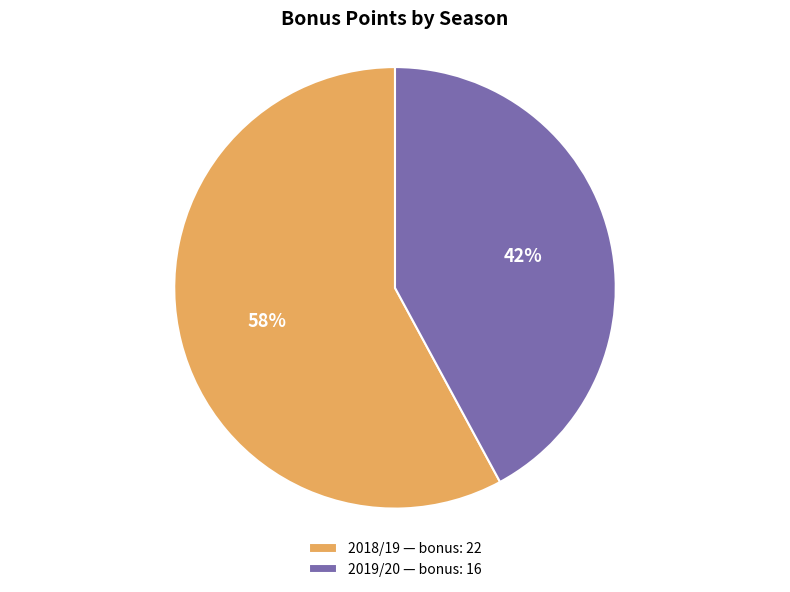

What is the smallest slice in the pie chart?

2019/20